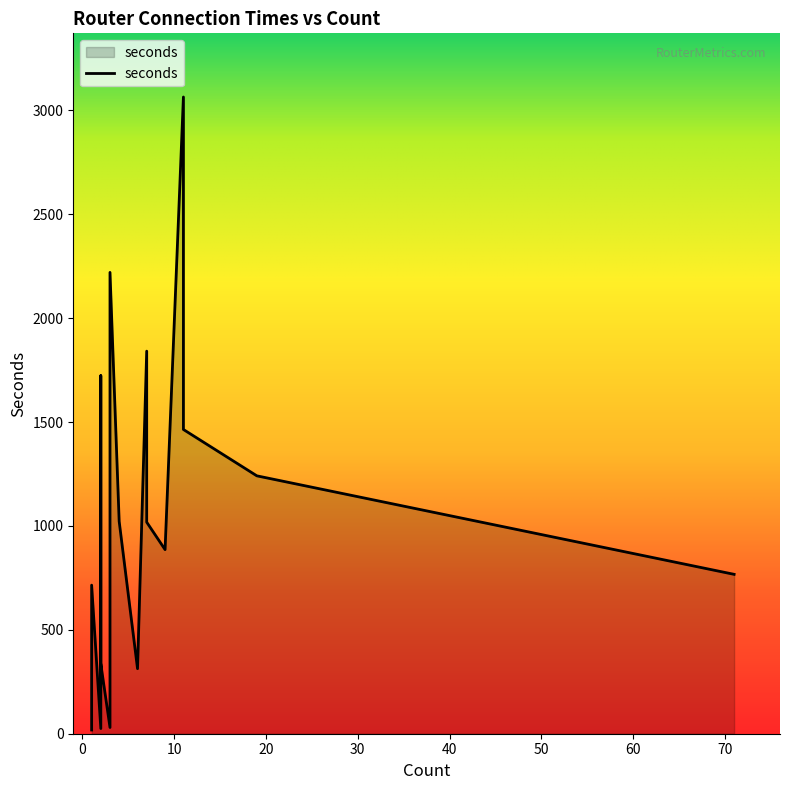

What value does the data have at 4?

1022